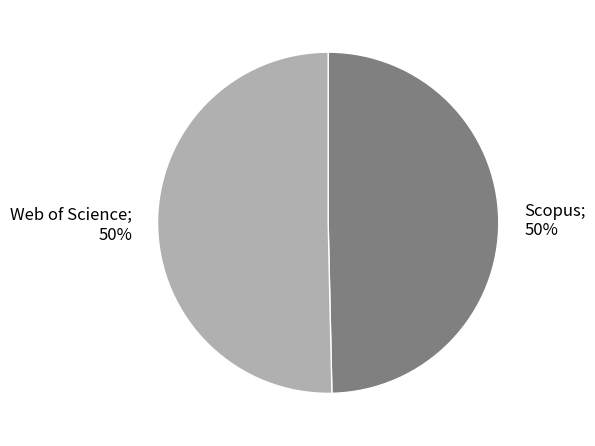

To the nearest percent, what is the average slice percentage?

50%